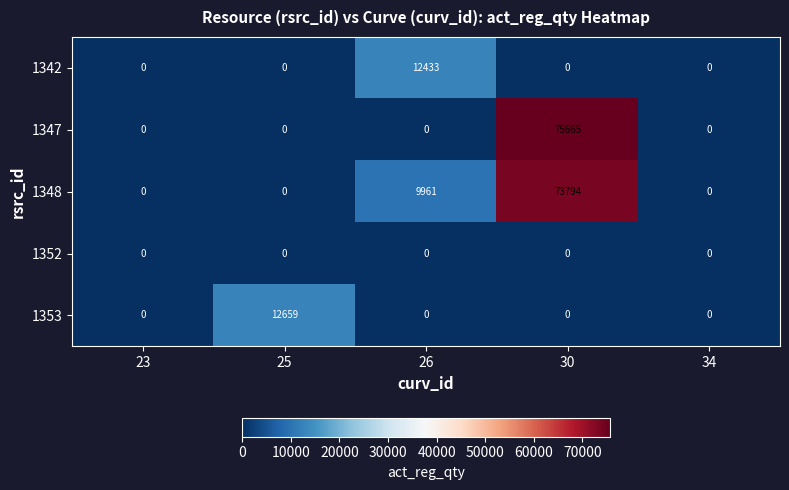

Reading left to right, extract all data points from this chart.

1342: 23=0	25=0	26=12433	30=0	34=0
1347: 23=0	25=0	26=0	30=75665	34=0
1348: 23=0	25=0	26=9961	30=73794	34=0
1352: 23=0	25=0	26=0	30=0	34=0
1353: 23=0	25=12659	26=0	30=0	34=0